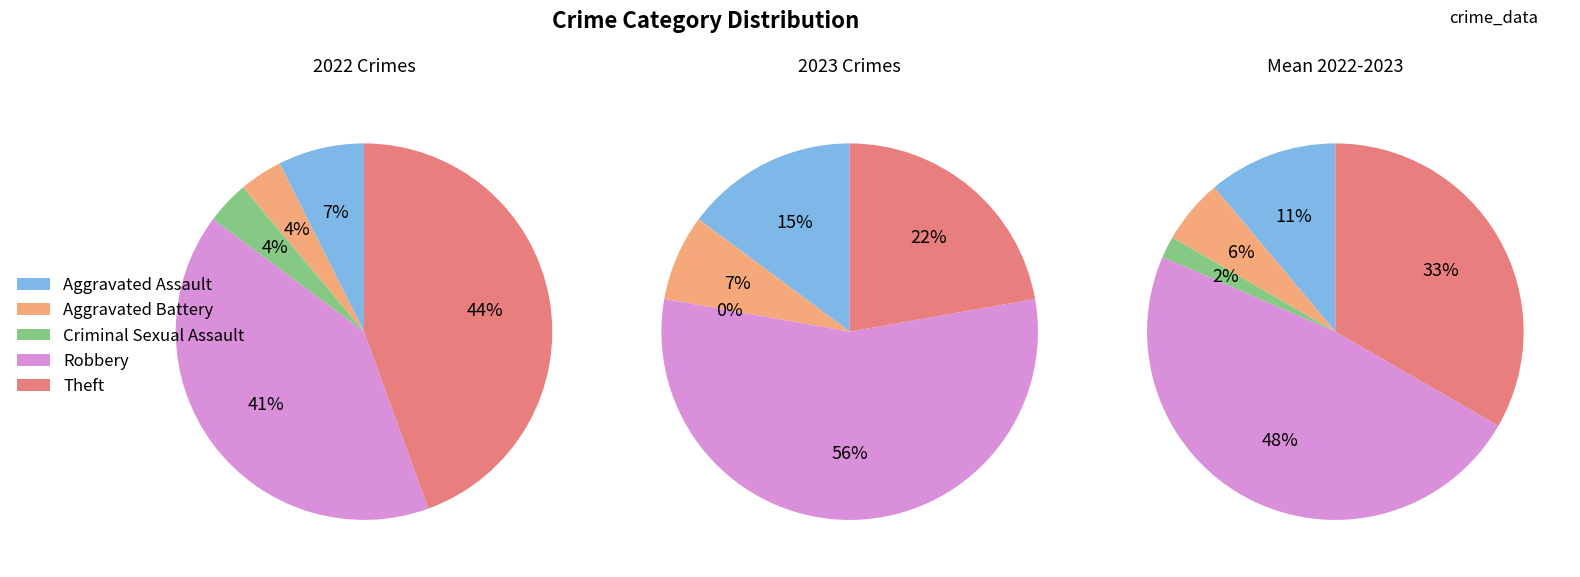

Rank the series at Aggravated Battery from lowest to highest value.

values_2022, values_2023